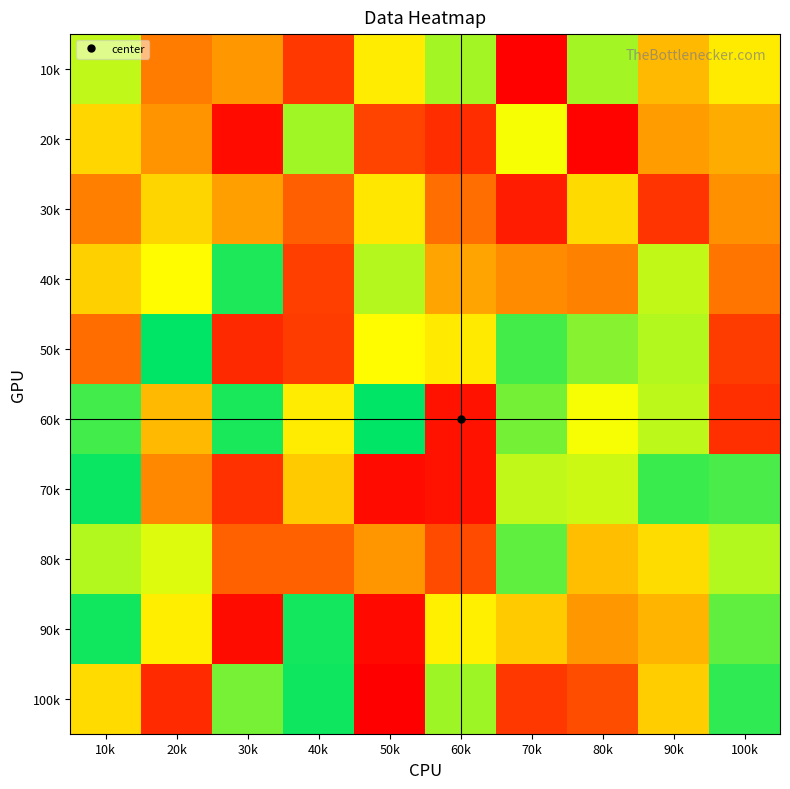

What is the total value across all series at 30k?

-11.1